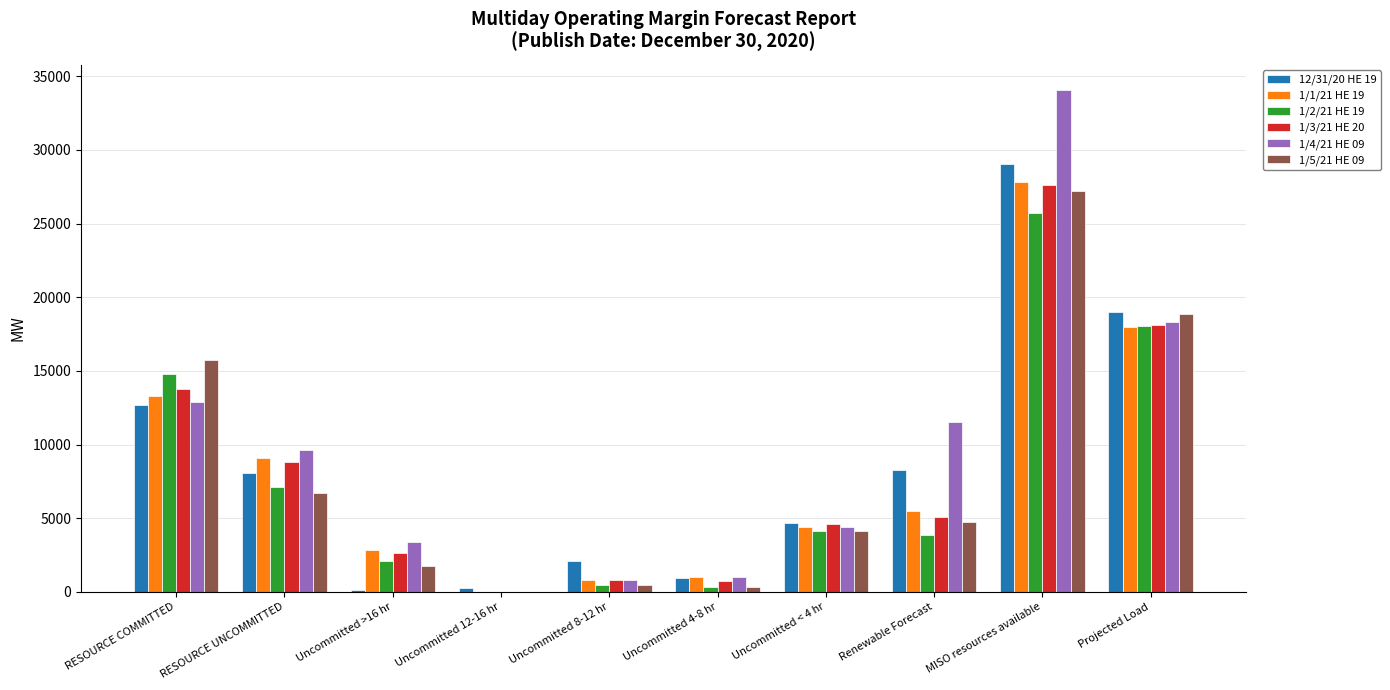

What is the sum of all 1/3/21 HE 20 values?

82057.1